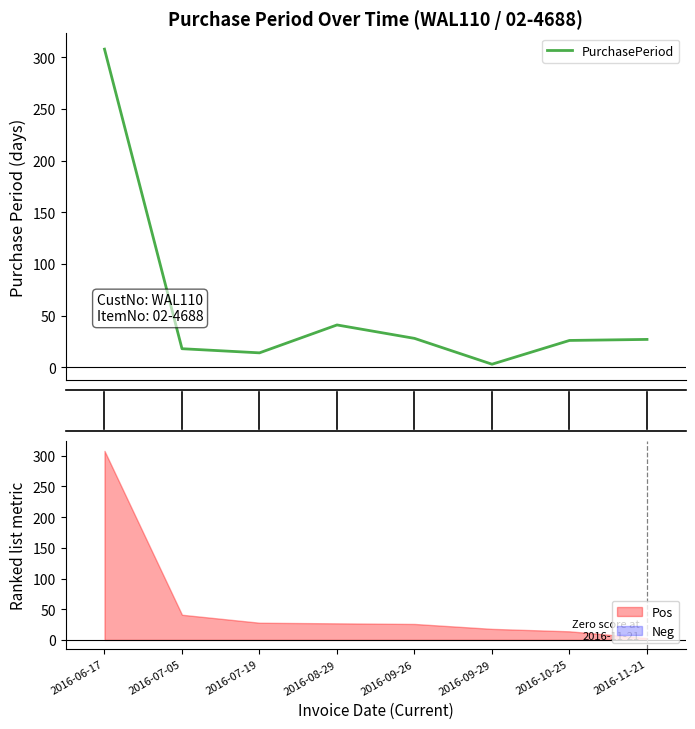

The value at 2016-07-19 is 23. True or false?

False